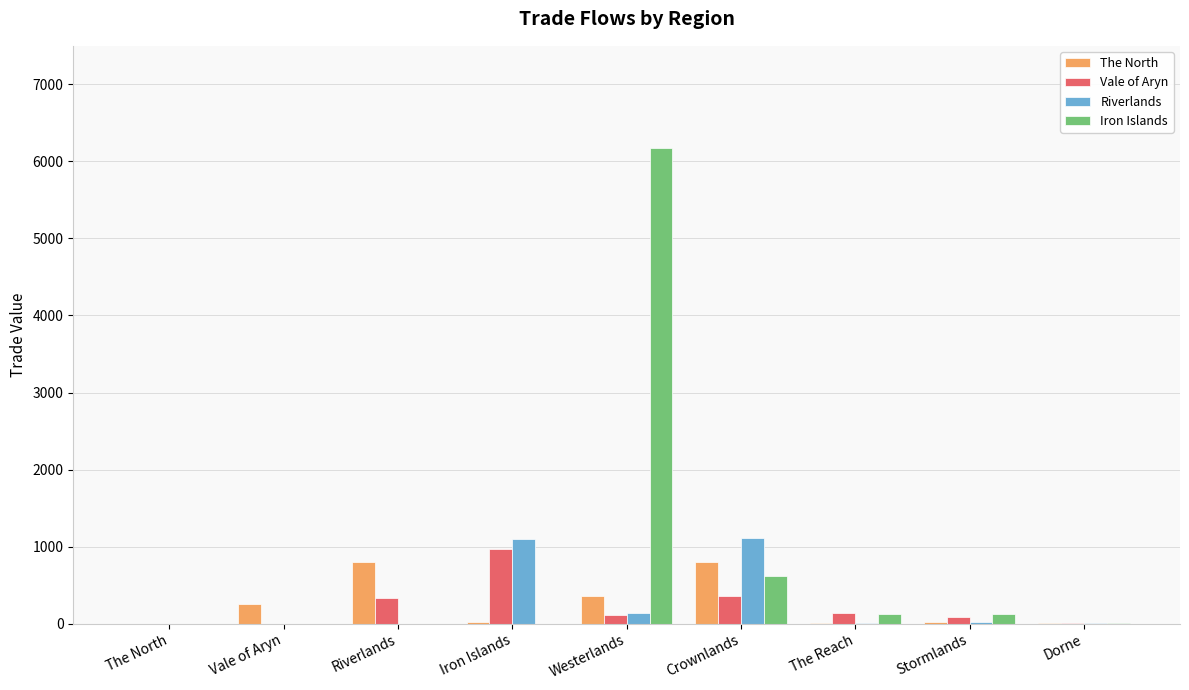

Between Riverlands and Dorne, which series saw the biggest shift?

The North